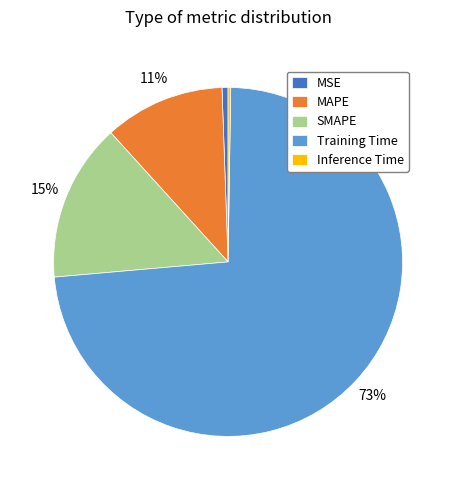

The SMAPE slice represents 4% of the pie. True or false?

False